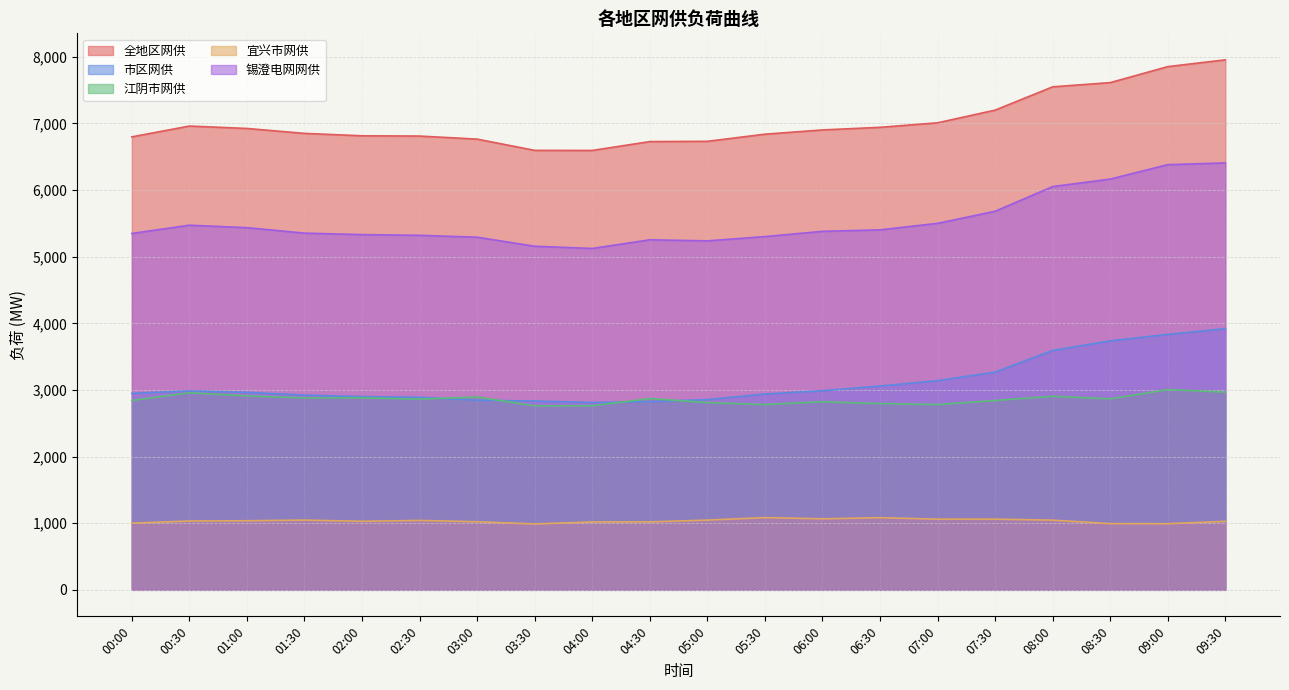

How many lines are shown in the chart?

5